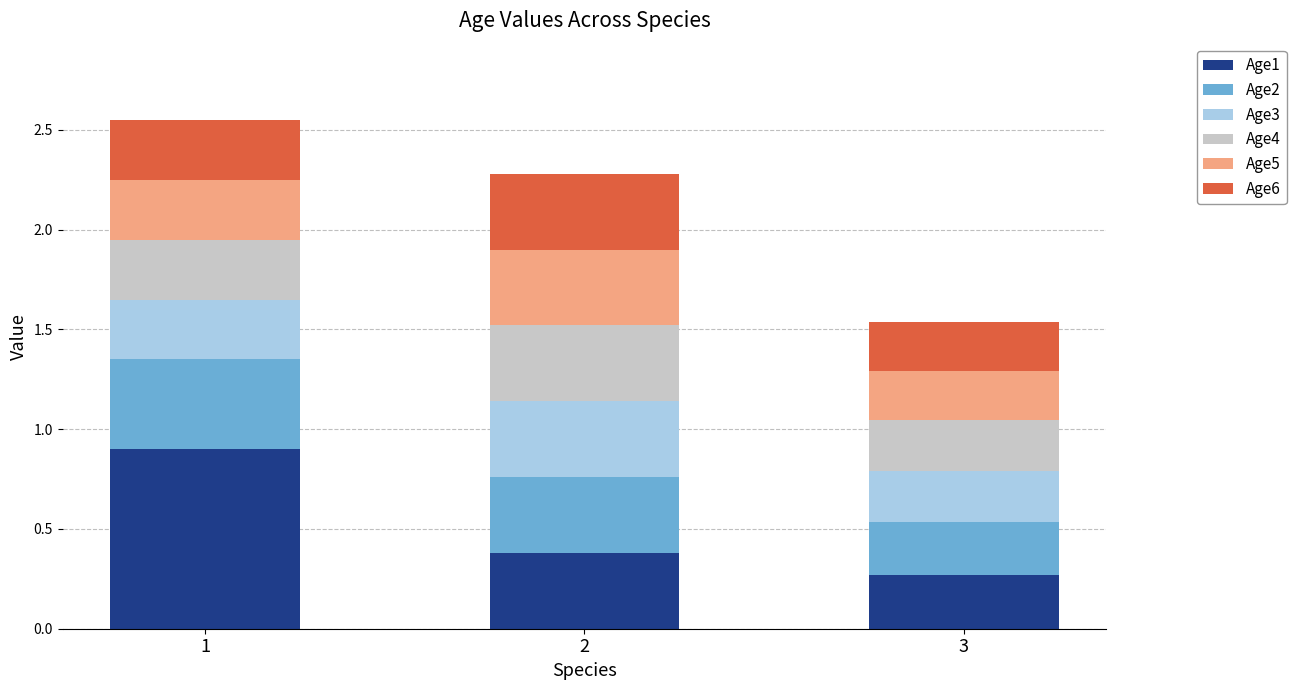

True or false: Age1 has a value of 0.4 at 2.

True